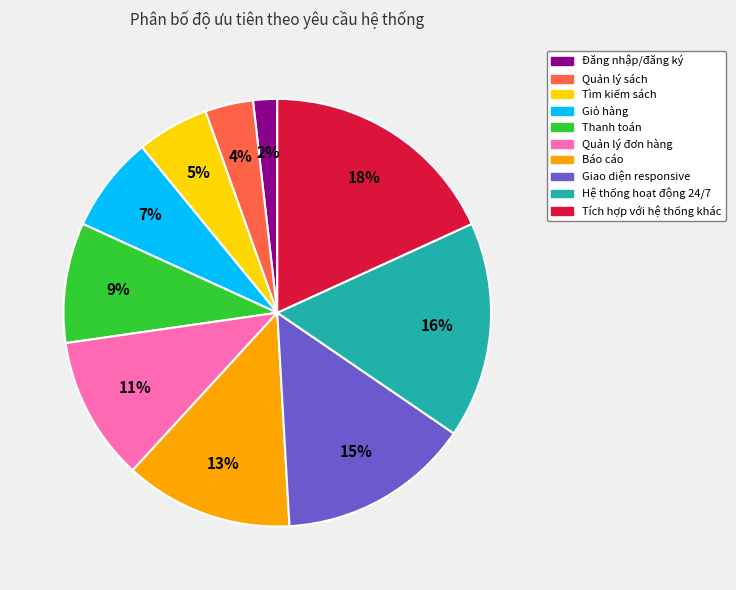

Rank the categories by value from lowest to highest.

Đăng nhập/đăng ký, Quản lý sách, Tìm kiếm sách, Giỏ hàng, Thanh toán, Quản lý đơn hàng, Báo cáo, Giao diện responsive, Hệ thống hoạt động 24/7, Tích hợp với hệ thống khác